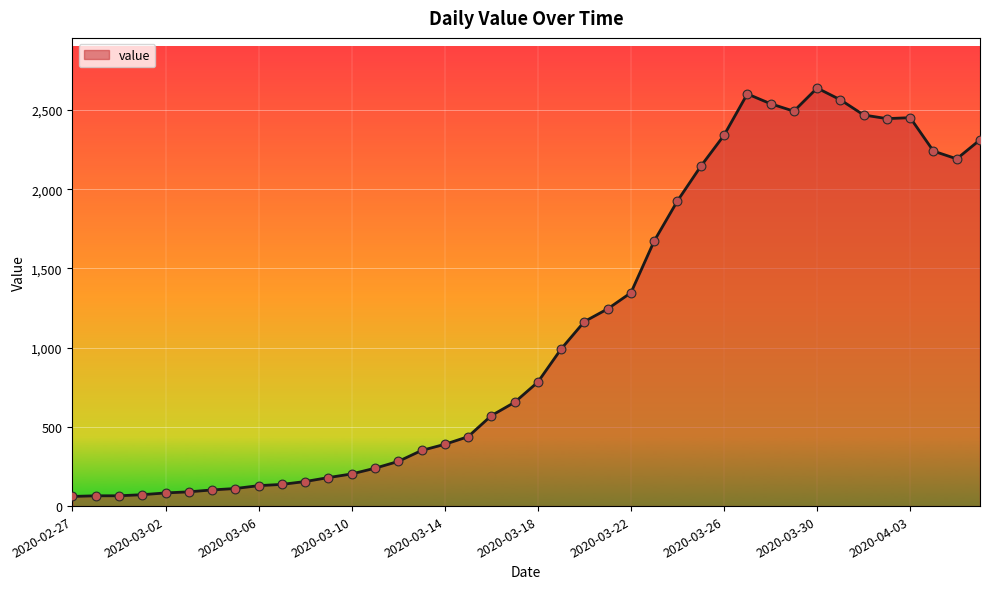

What is the difference between the maximum and minimum values?

2578